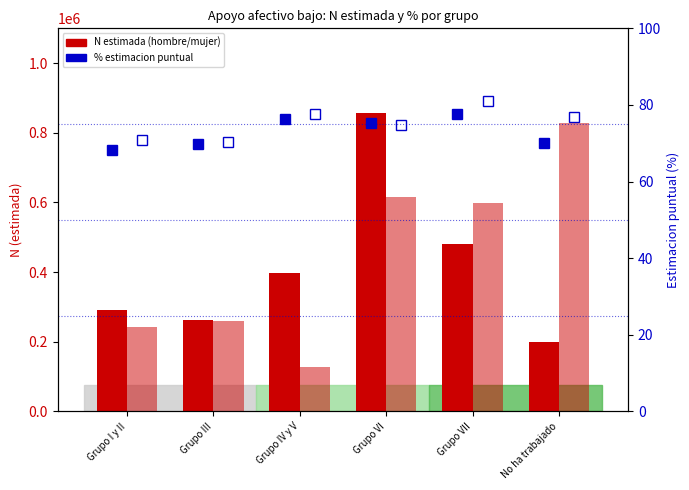

What position from the right is Grupo IV y V?

4